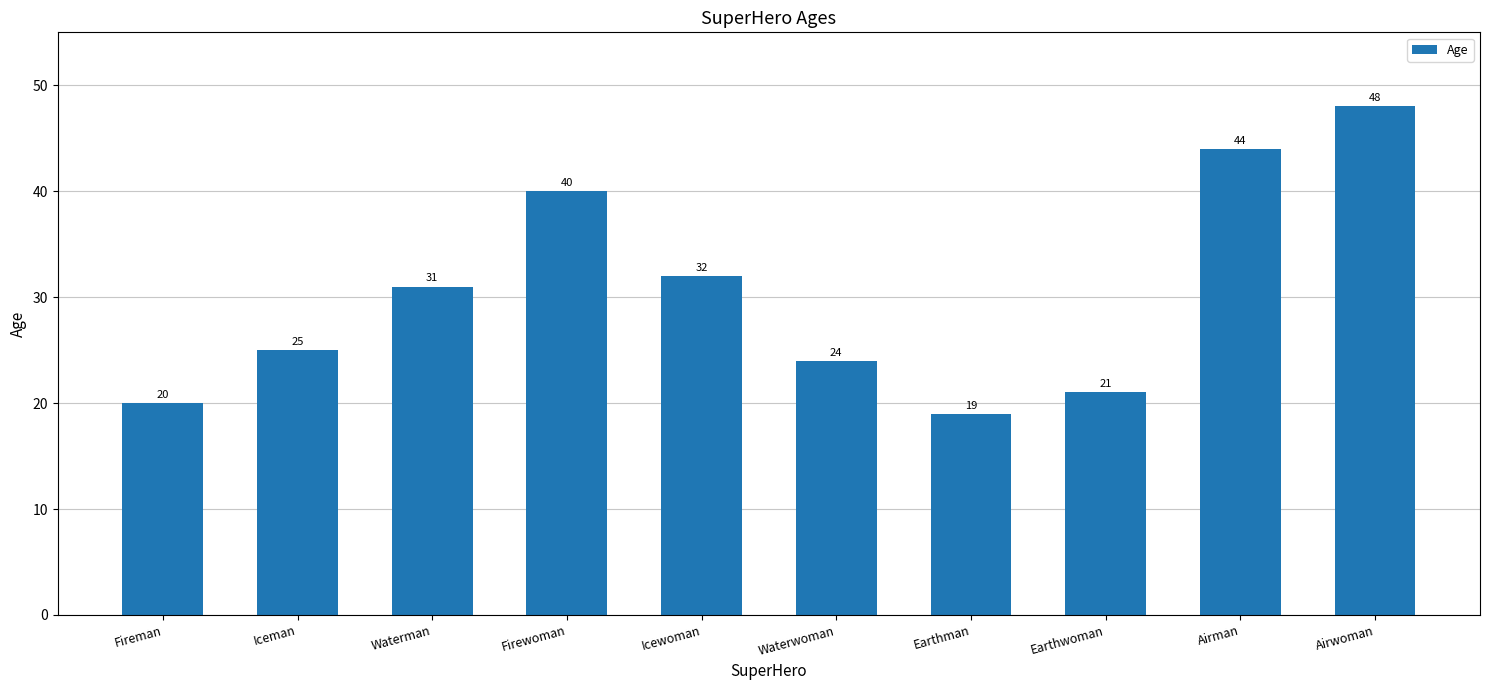

Which label corresponds to the smallest value in the chart?

Earthman